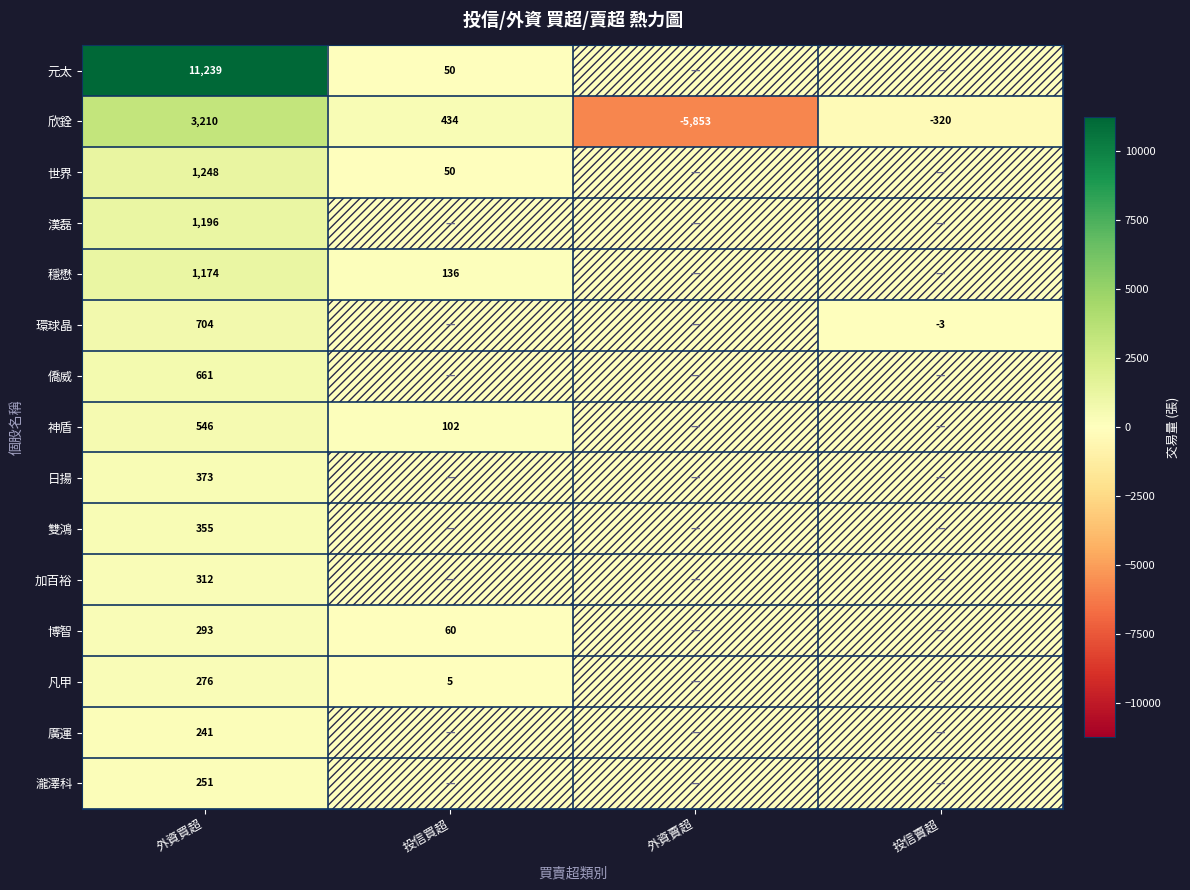

What is the difference between the highest and lowest values at 外資買超?

10998